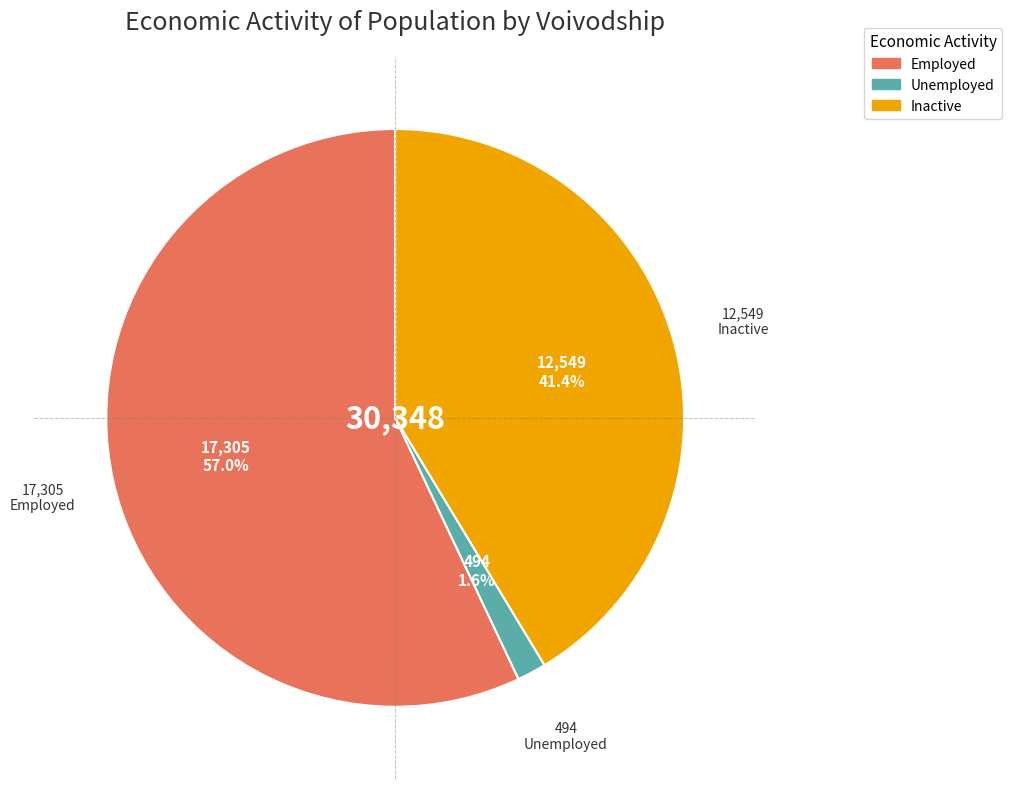

Is there a majority slice in this chart?

Yes